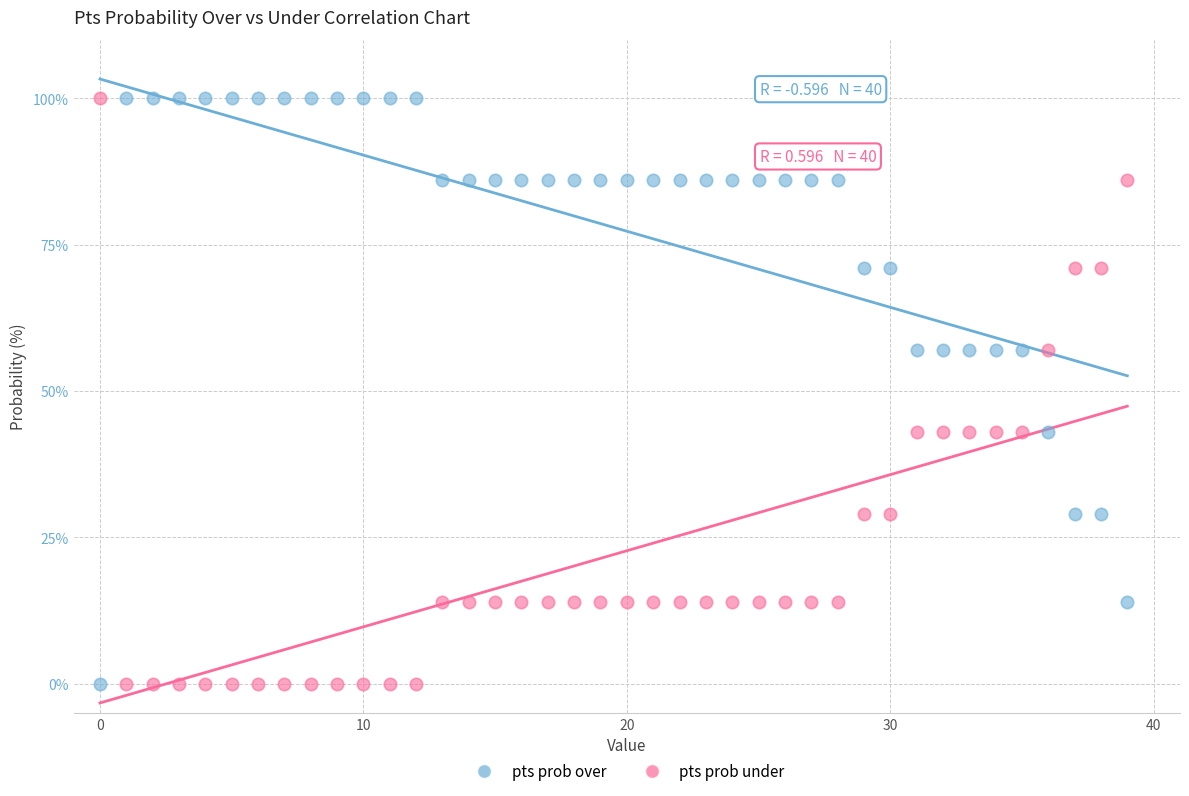

What are all the series names shown in the legend?

pts prob over, pts prob under